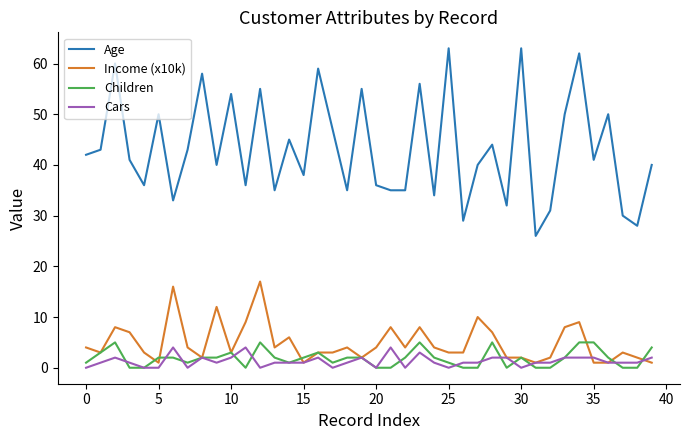

What are all the series names shown in the legend?

Age, Income (x10k), Children, Cars